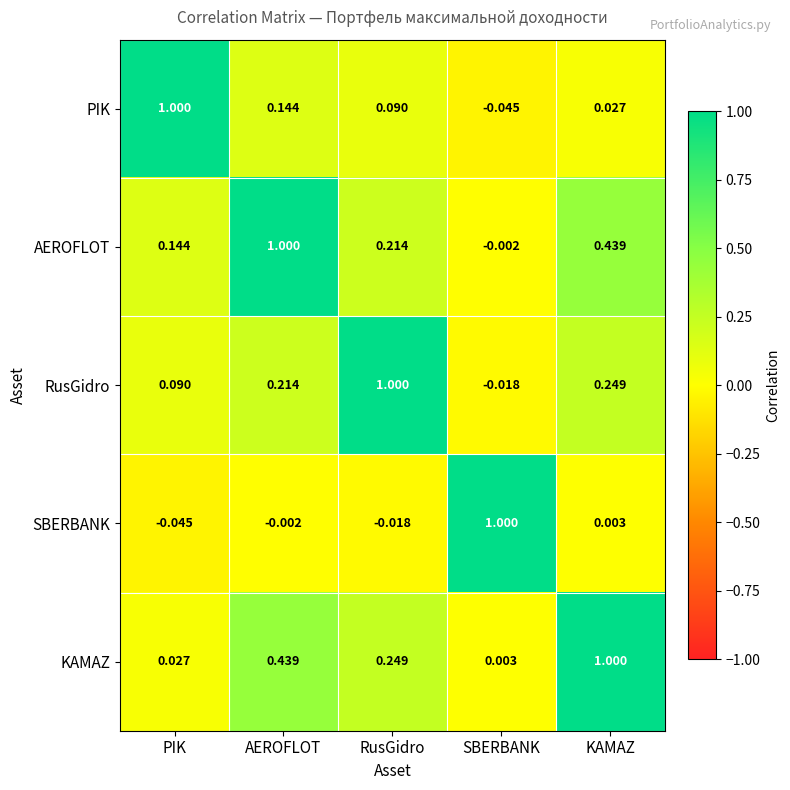

At which label is SBERBANK closest to 0?

AEROFLOT